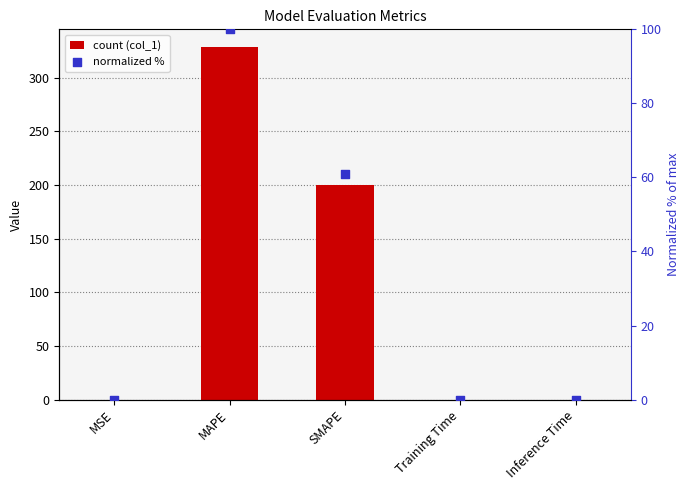

Which series has the widest spread of Y values?

col_1